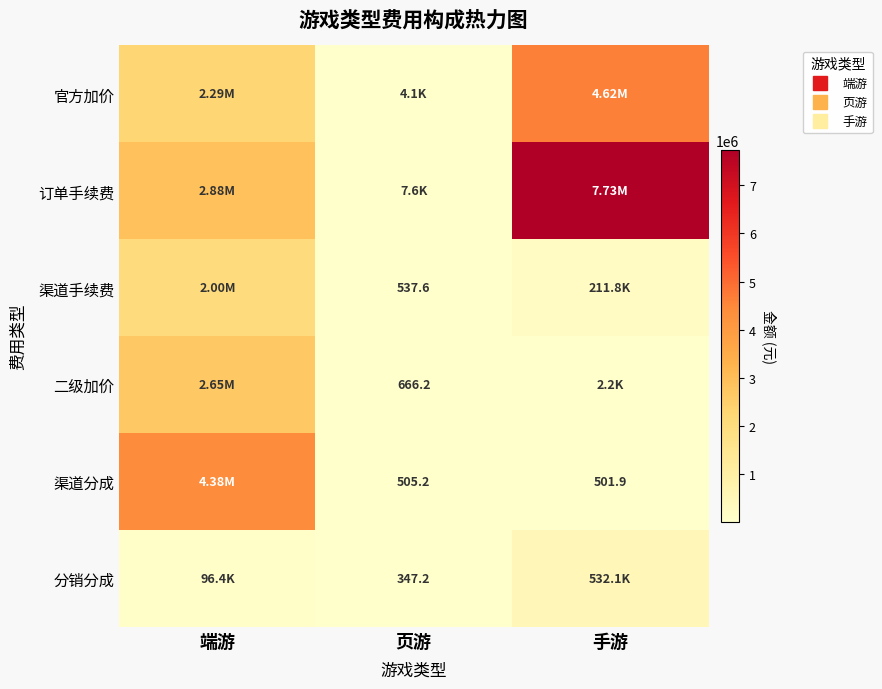

Where is 订单手续费 nearest to the value 3867793?

端游